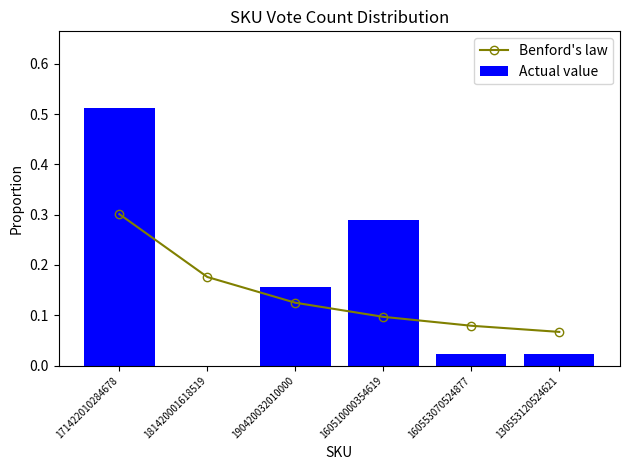

At which label does Actual value reach its peak?

171422010284678